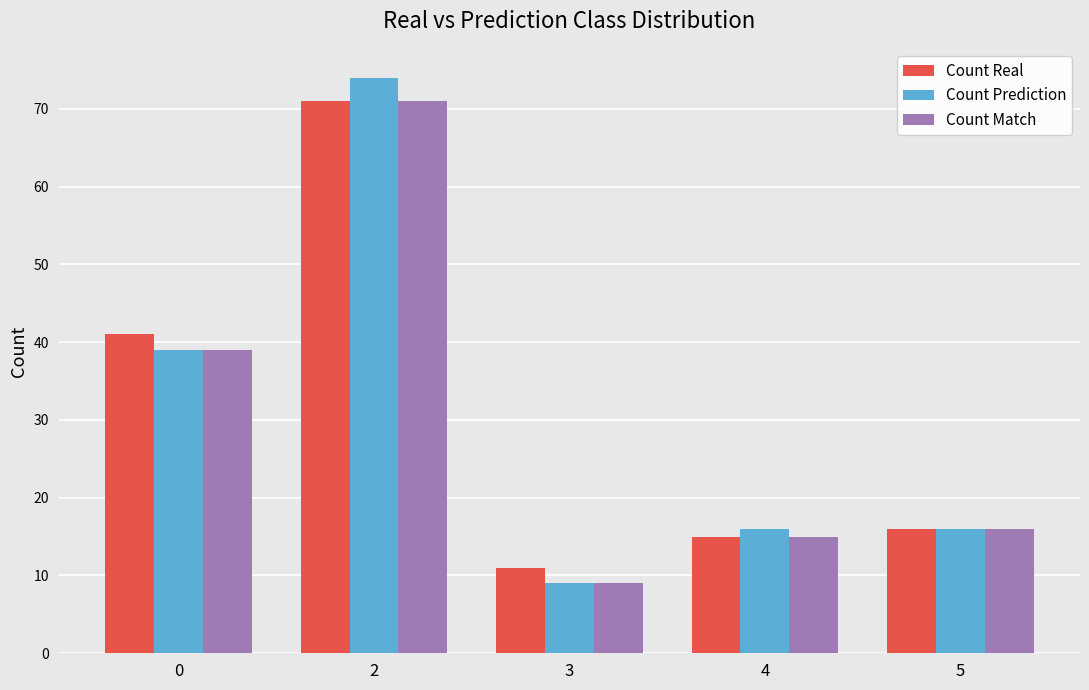

Which series has the largest range (max minus min)?

Count Prediction